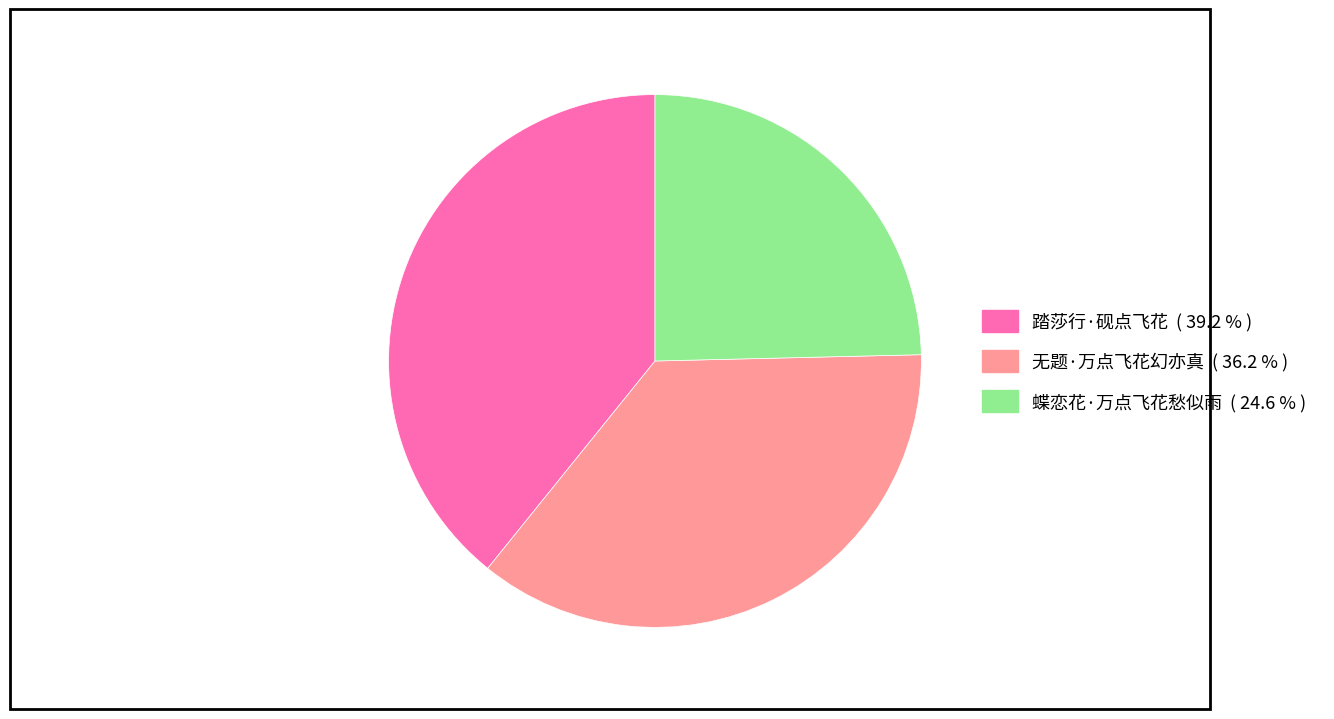

Which has a higher value, 蝶恋花·万点飞花愁似雨 or 踏莎行·砚点飞花?

踏莎行·砚点飞花